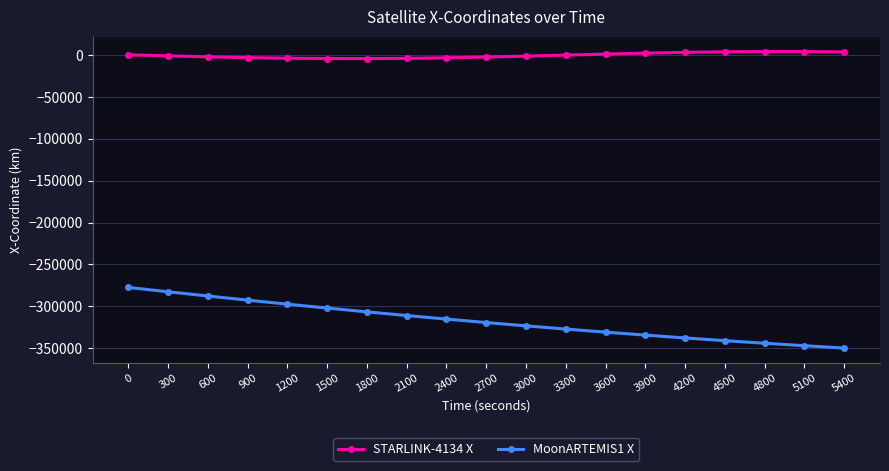

What is the value of the MoonARTEMIS1 X point at the 8th from the left?

-311122.9